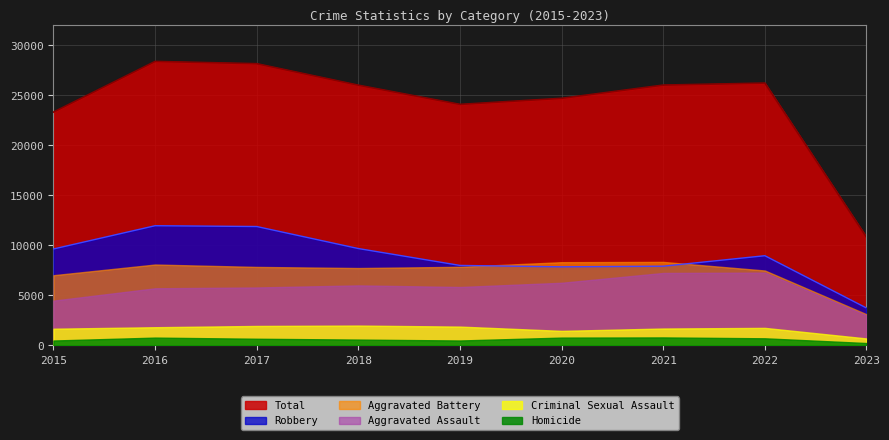

True or false: Robbery has a value of 10613 at 2019.

False